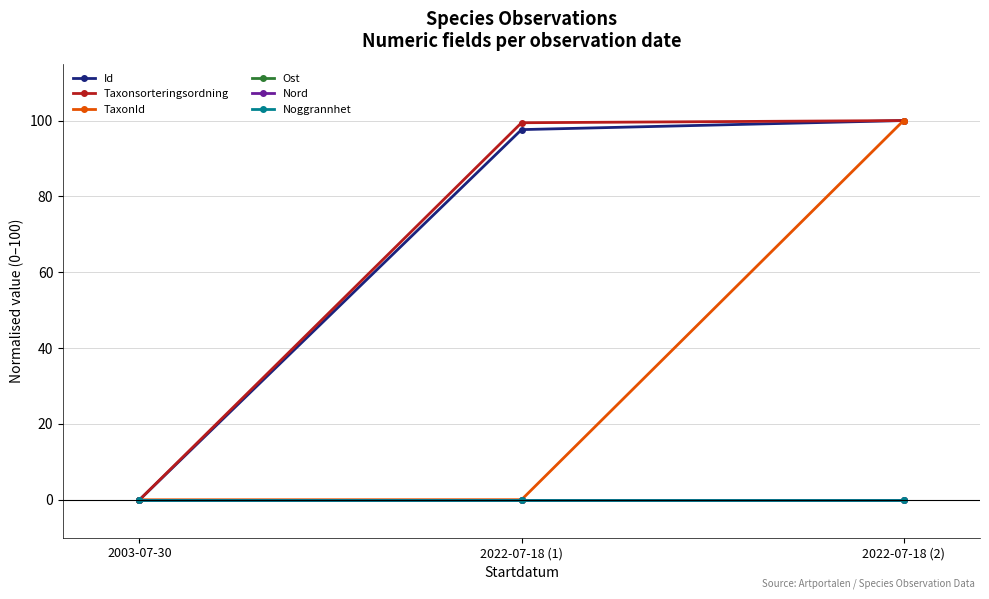

The Id series shows 145.0 at 2022-07-18 (2). True or false?

False